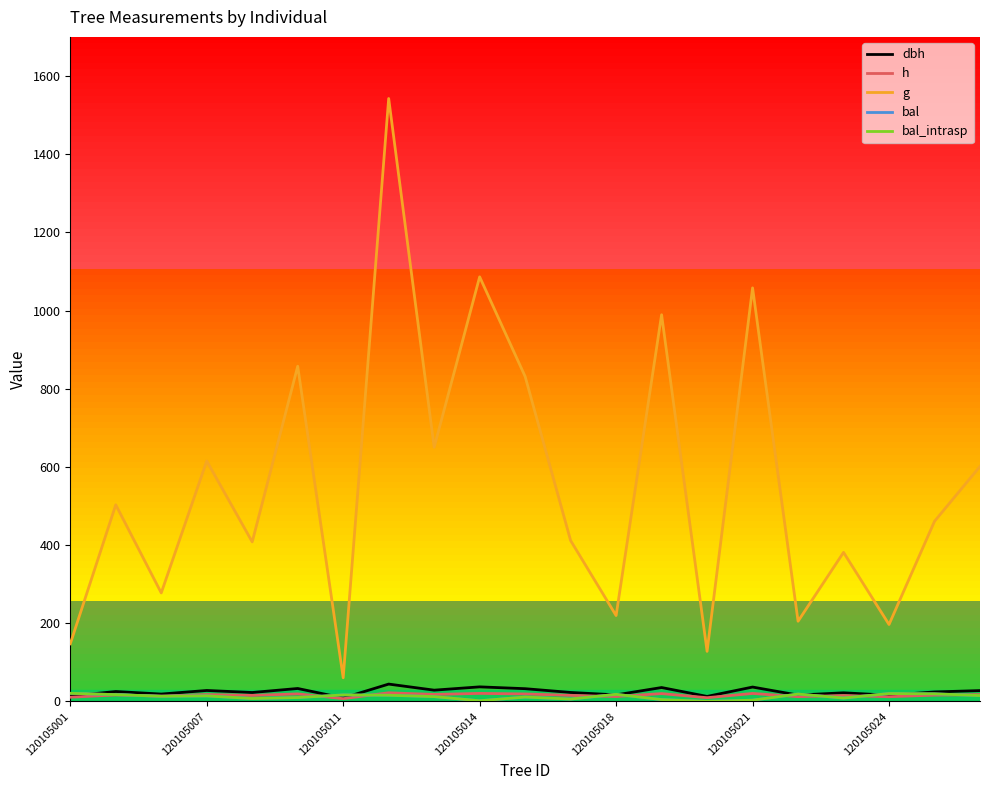

Is this an area chart (filled region under the line)?

No